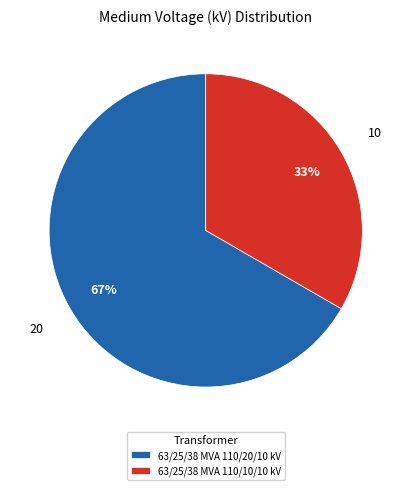

Approximately how many times larger is the value at 63/25/38 MVA 110/20/10 kV compared to 63/25/38 MVA 110/10/10 kV?

2.0